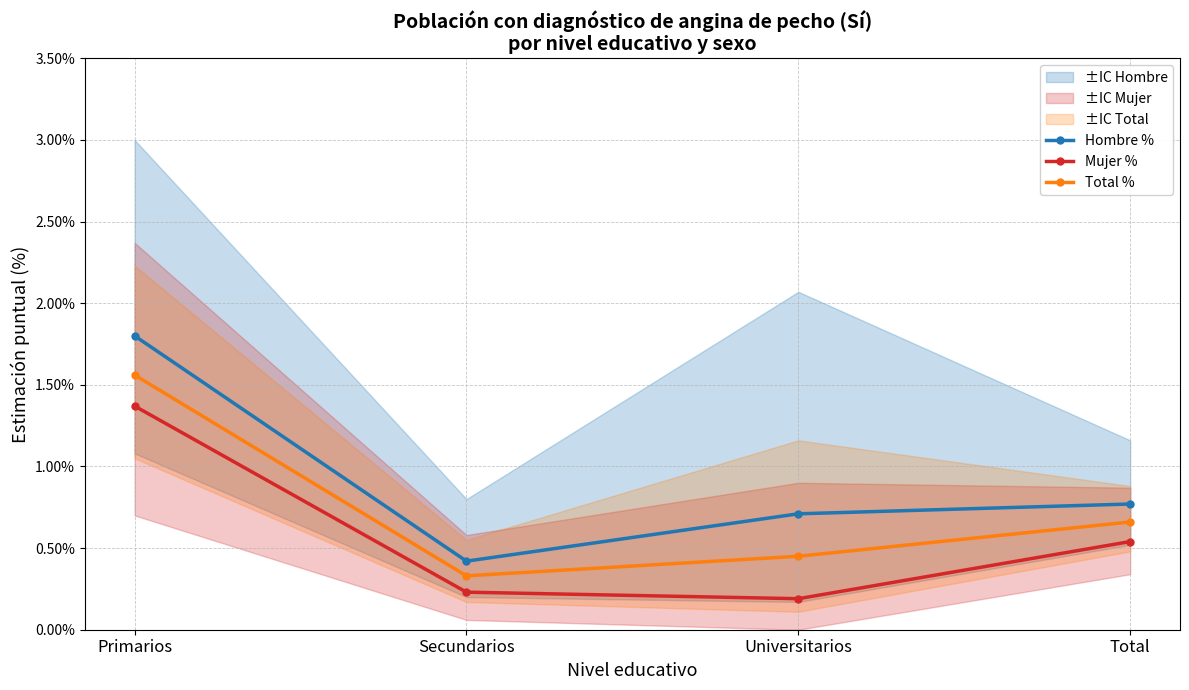

What is the value of the Hombre % point at the 1st from the left?

1.8